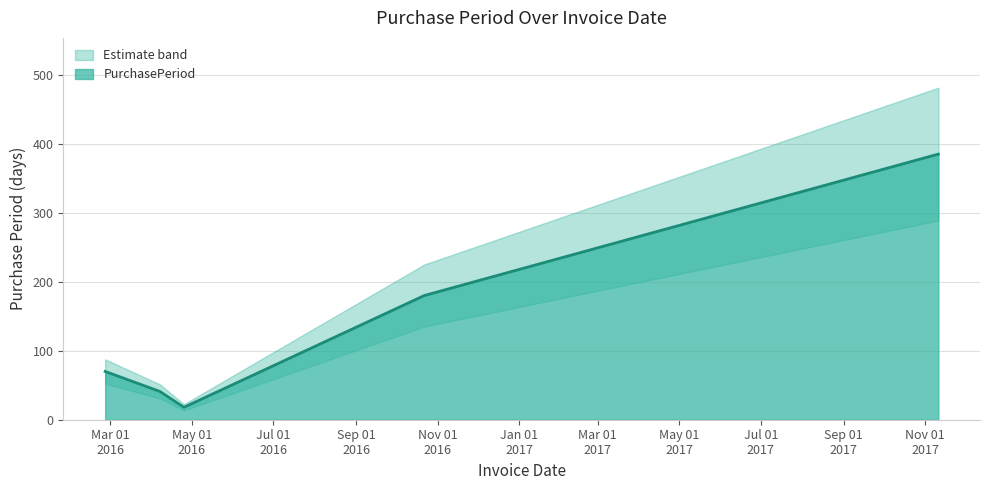

How many lines are shown in the chart?

1